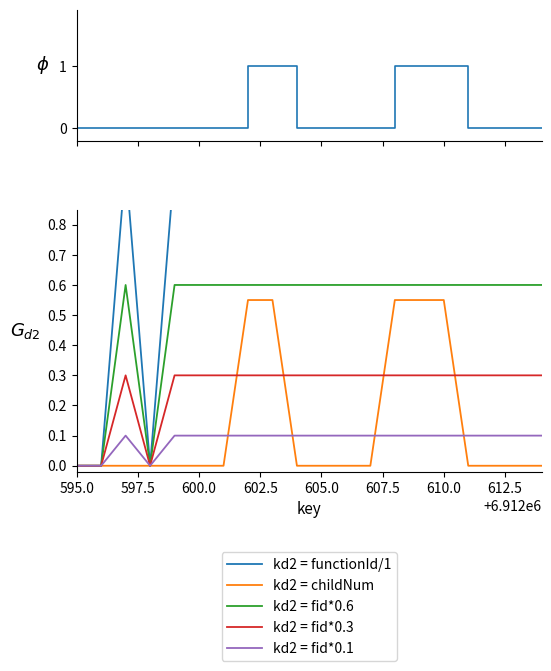

What is the difference between the maximum and minimum values in the kd2 = fid*0.3 series?

0.3